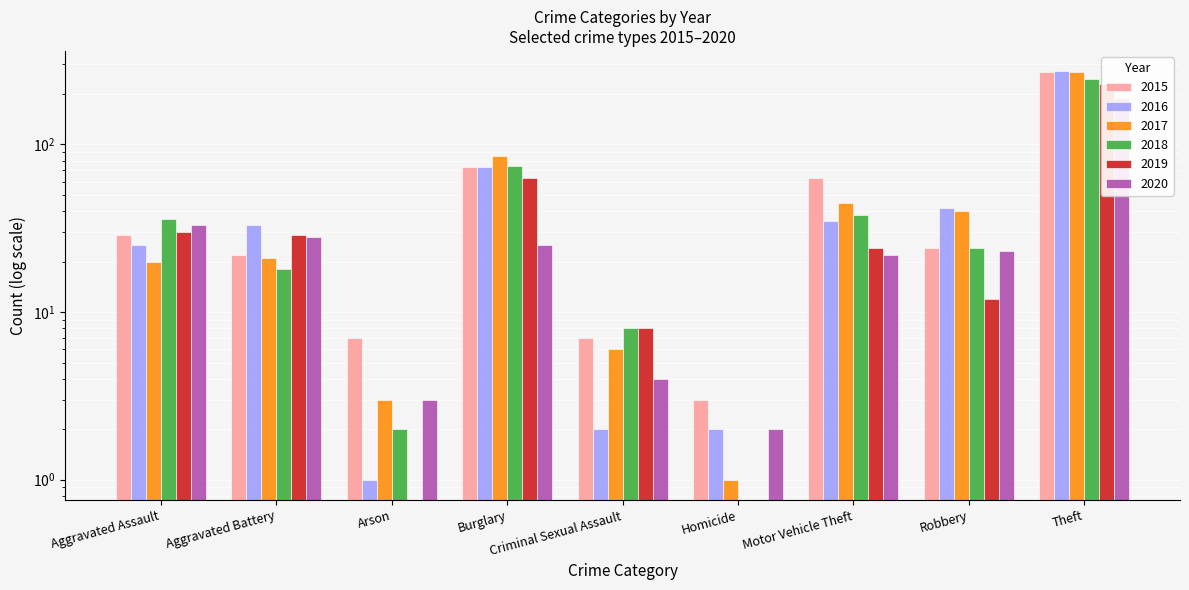

How many bars are there in each group?

6